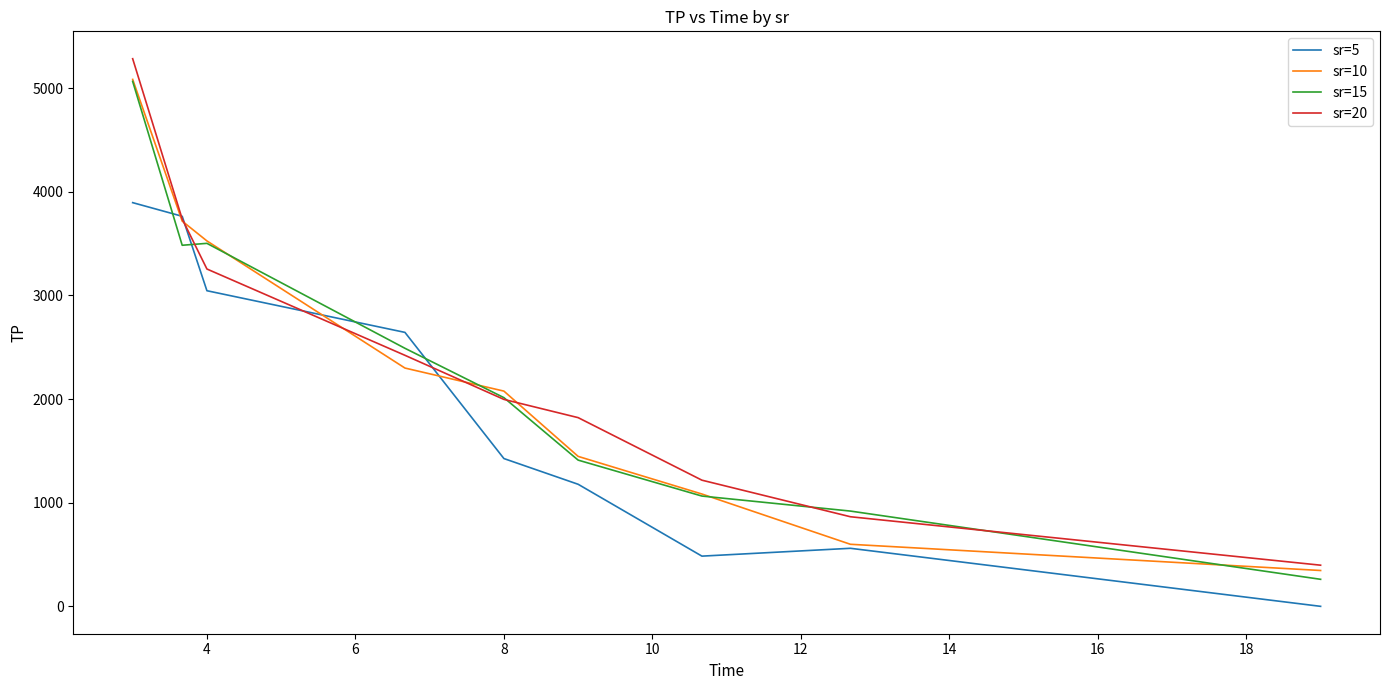

Which series has the largest range (max minus min)?

sr=20